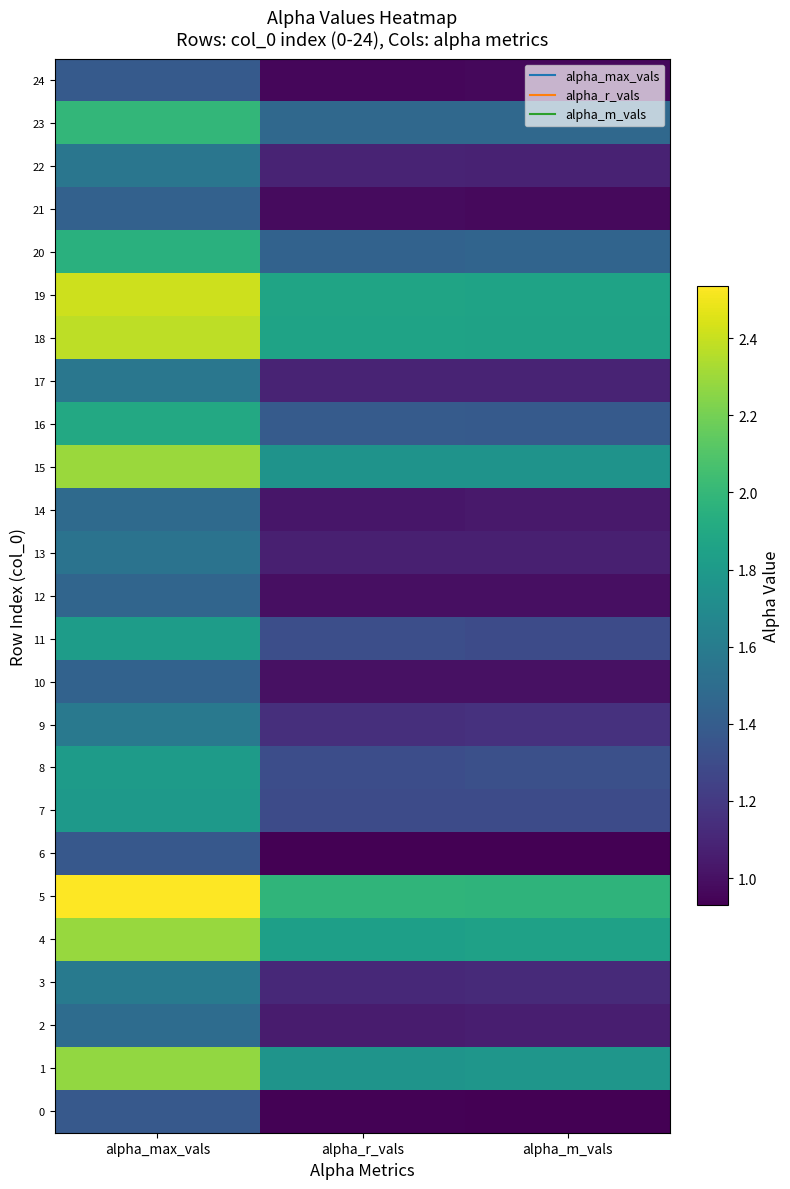

At how many categories does at least one series exceed 1?

3